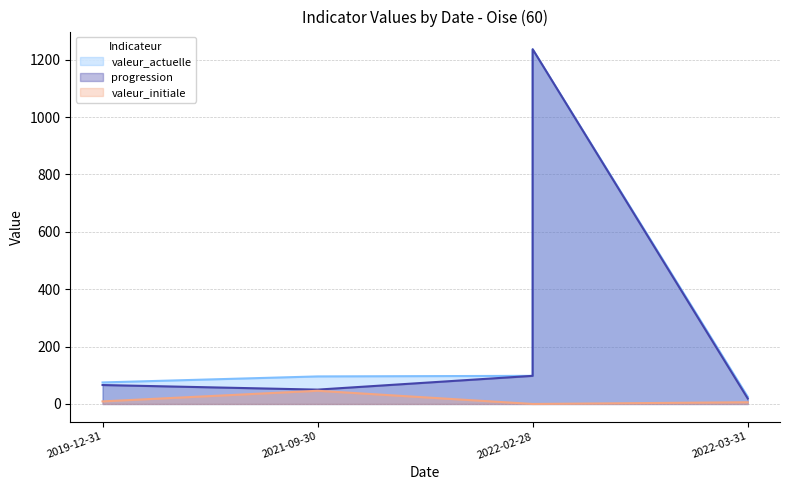

Is the value of valeur_initiale at 2021-09-30 greater than the value of progression at 2019-12-31?

No